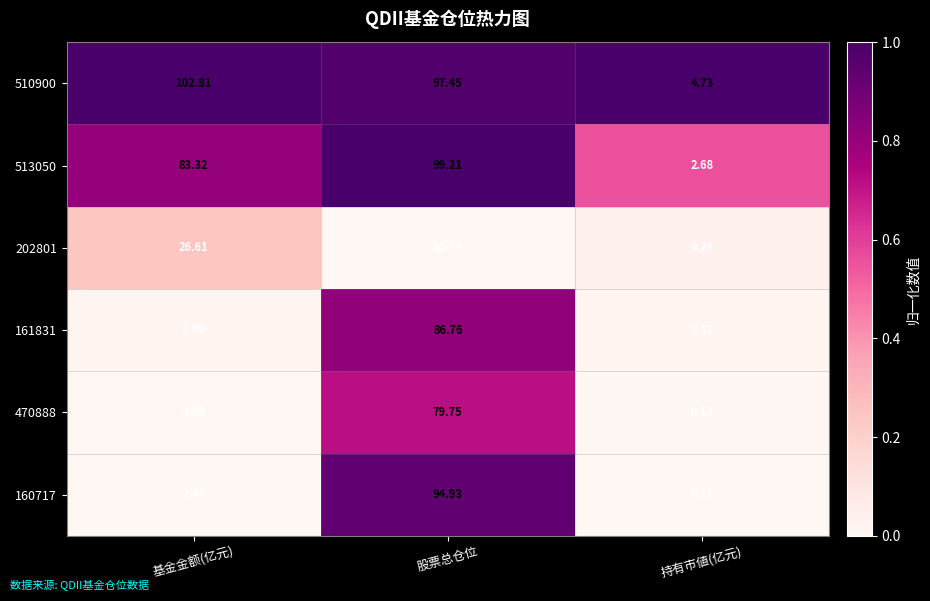

At which category is the sum across all series the highest?

股票总仓位